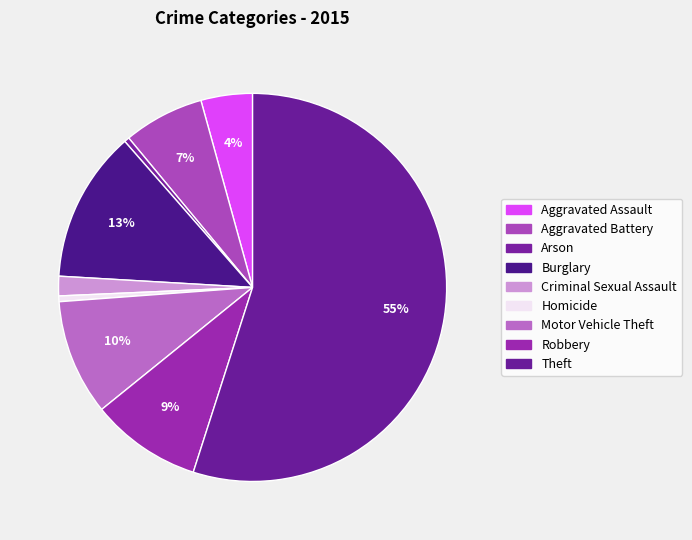

How many slices are in this pie chart?

9